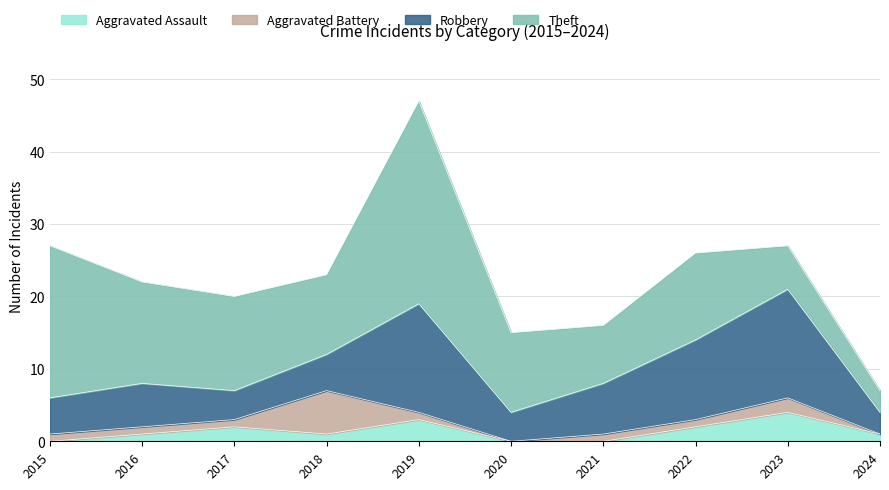

Does the chart display data point markers on the line(s)?

No